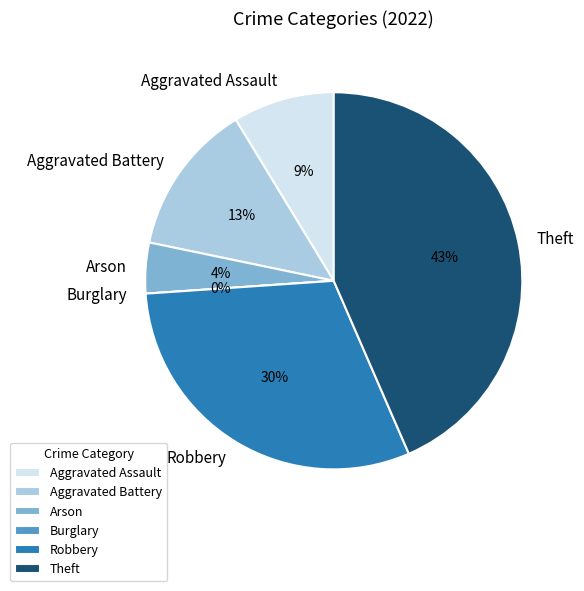

What percentage is the Arson slice, to the nearest percent?

4%